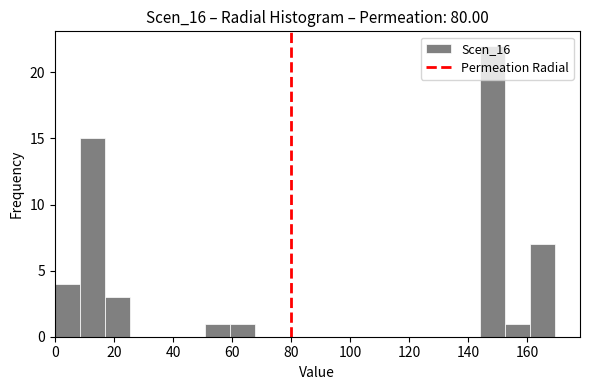

Which range on the x-axis has the tallest bar?

144 to 152